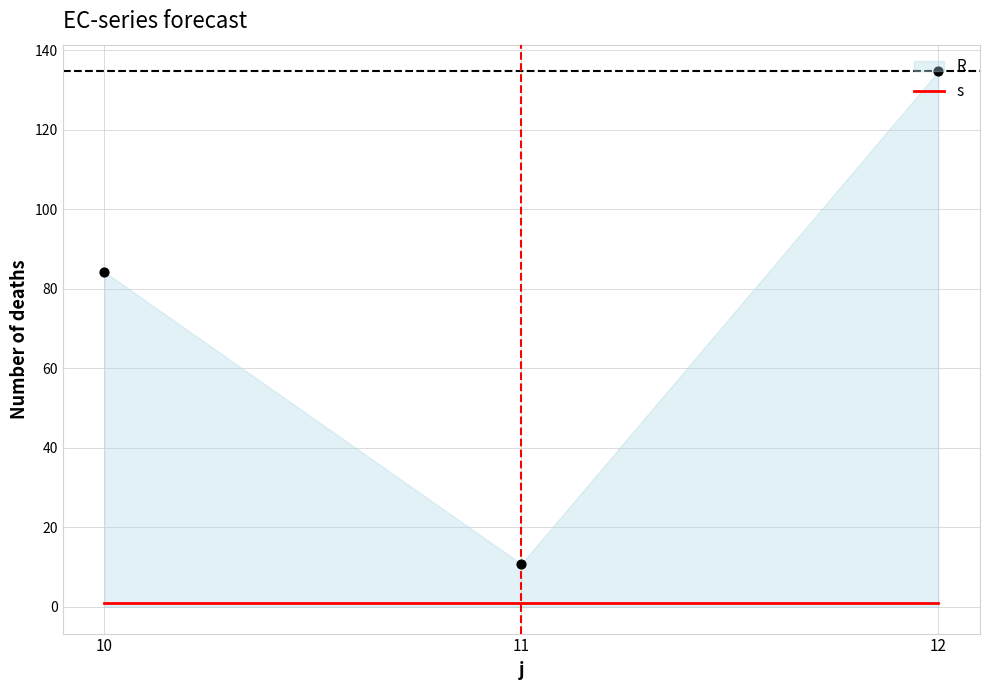

What is the change in value from 10 to 11?

-73.5